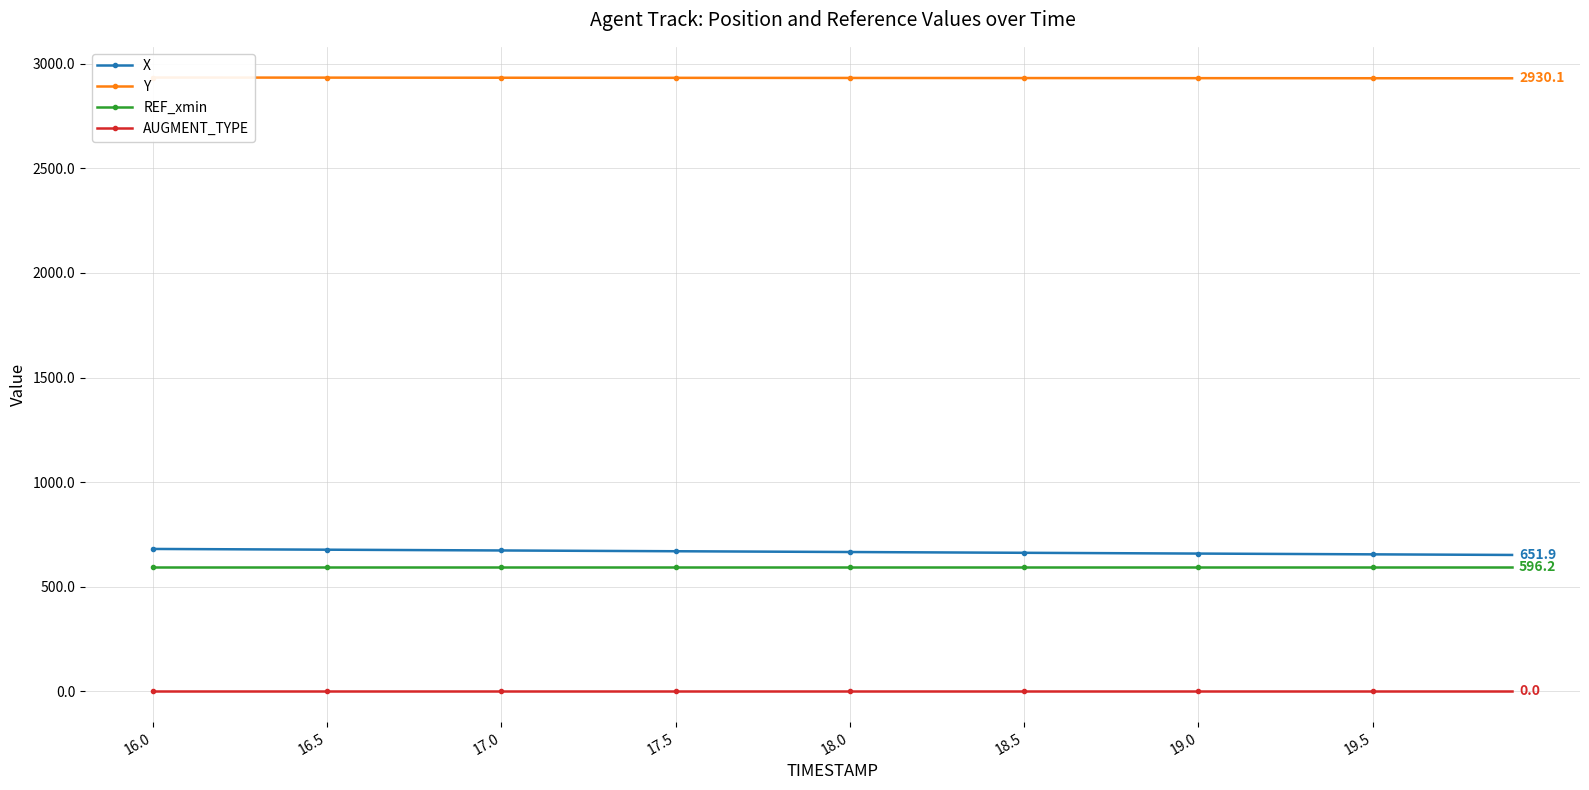

What is the minimum value for REF_xmin?

596.2